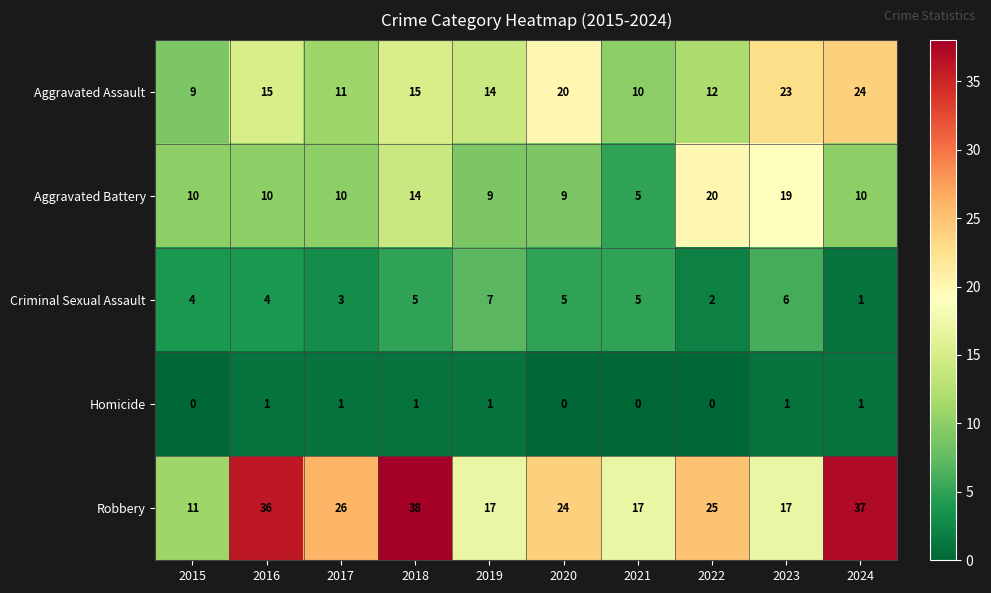

What is the greatest value displayed?

38